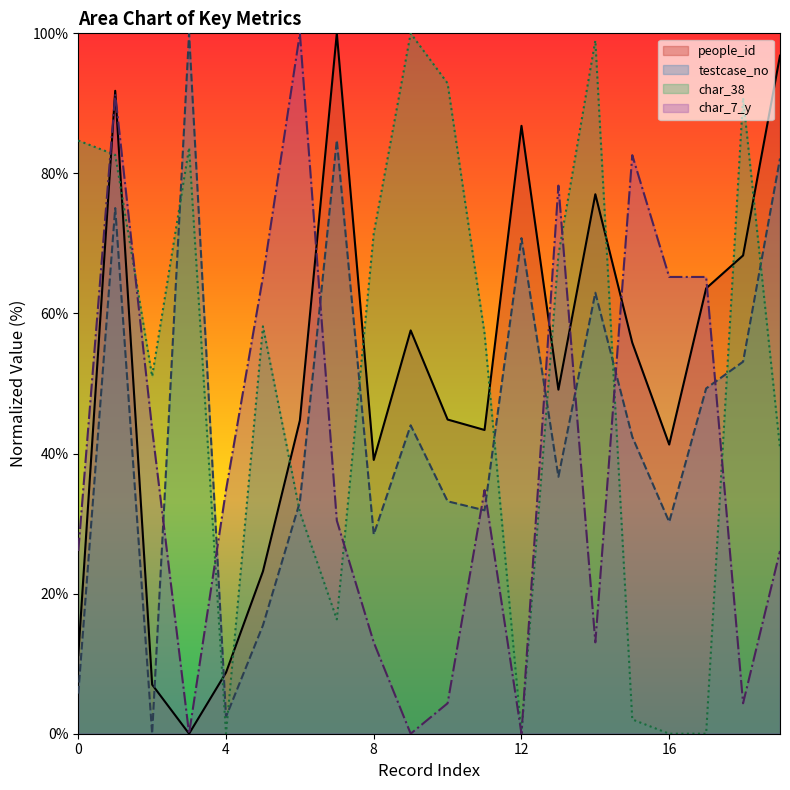

Is it true that char_38 equals 40.8 at 19?

True